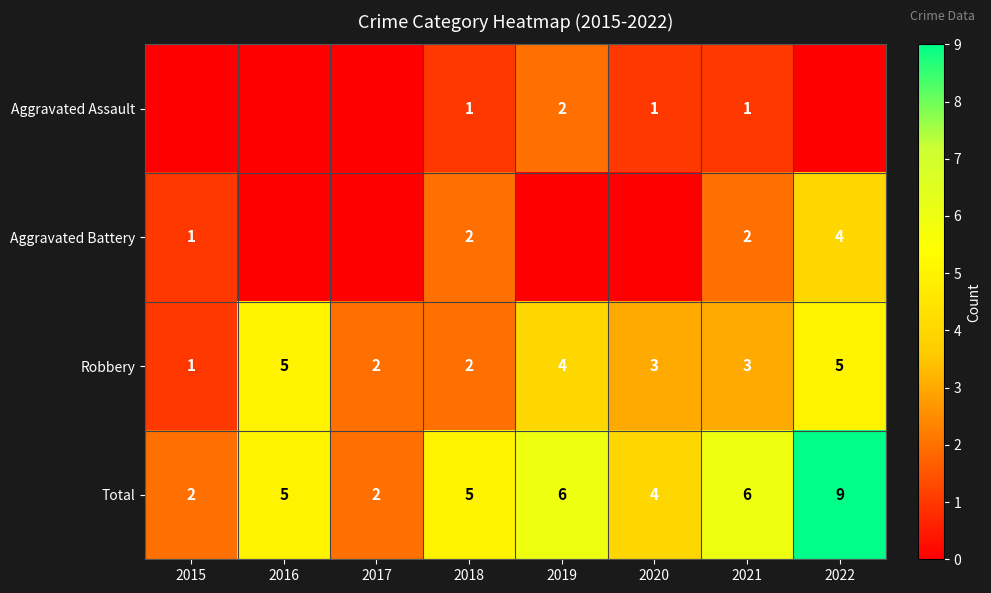

Is it true that Robbery equals 3 at 2018?

False